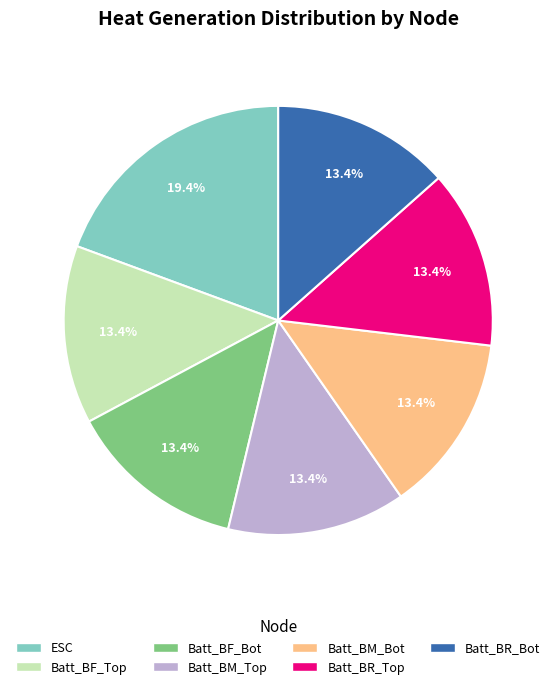

What portion of the pie excludes Batt_BM_Bot?

86.6%